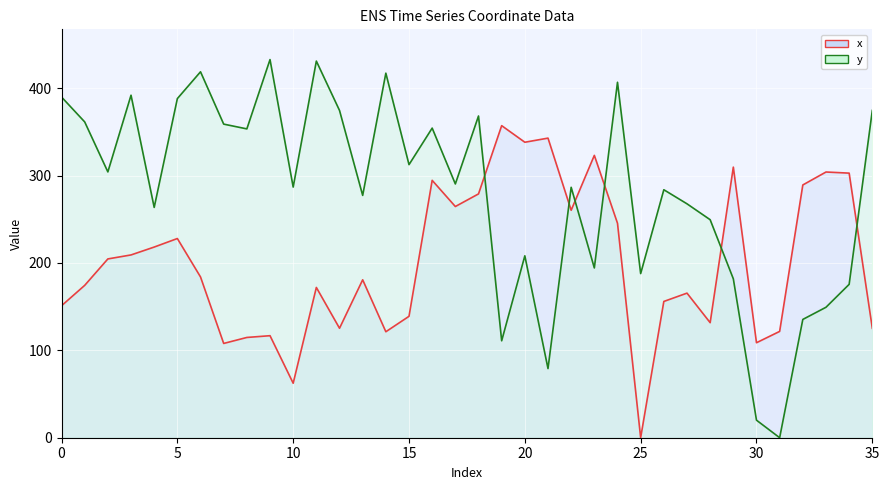

How many times do y (line) and x (line) cross each other?

6